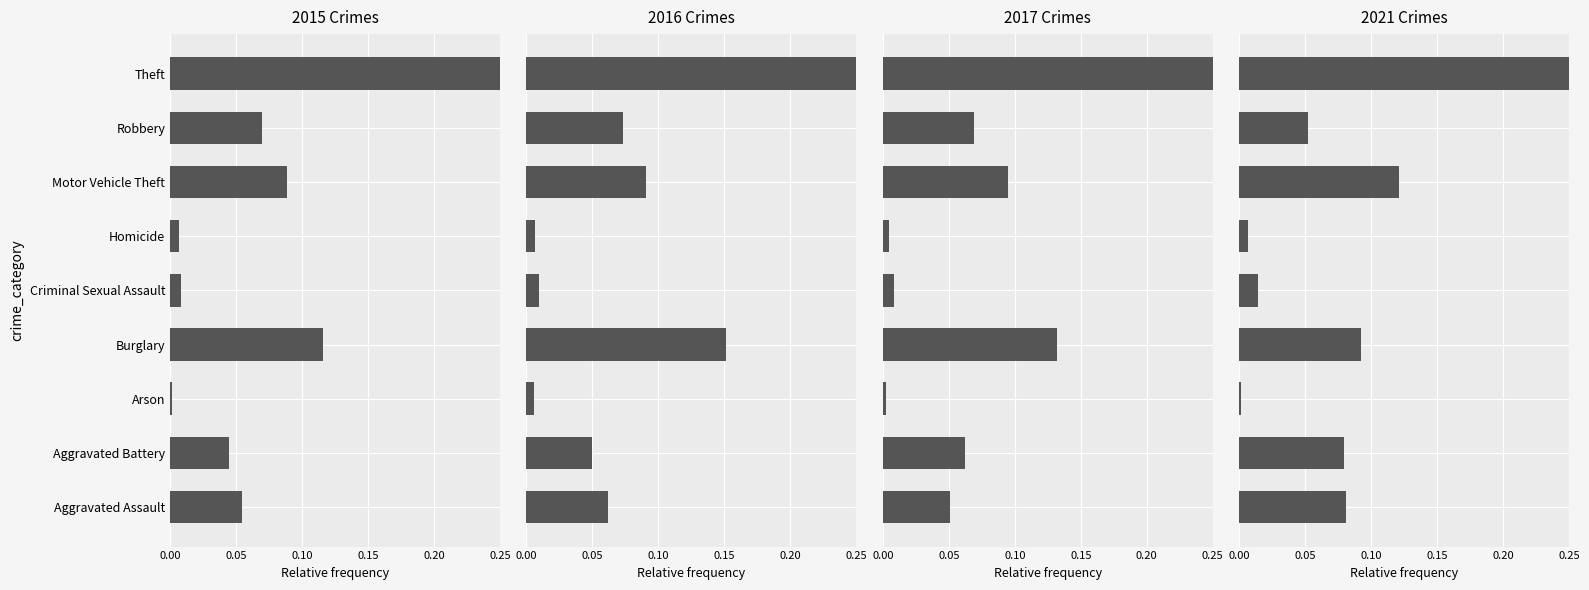

How many series are shown in this chart?

4